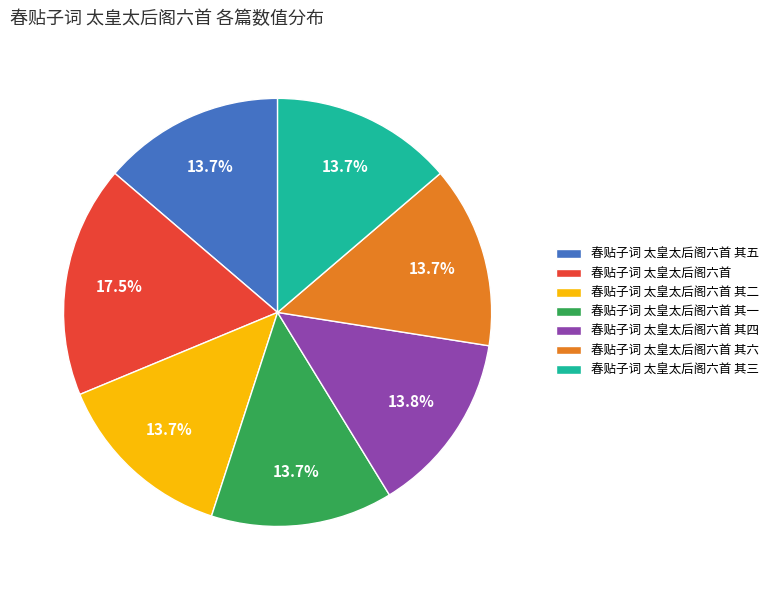

Which slice is the largest?

春贴子词 太皇太后阁六首